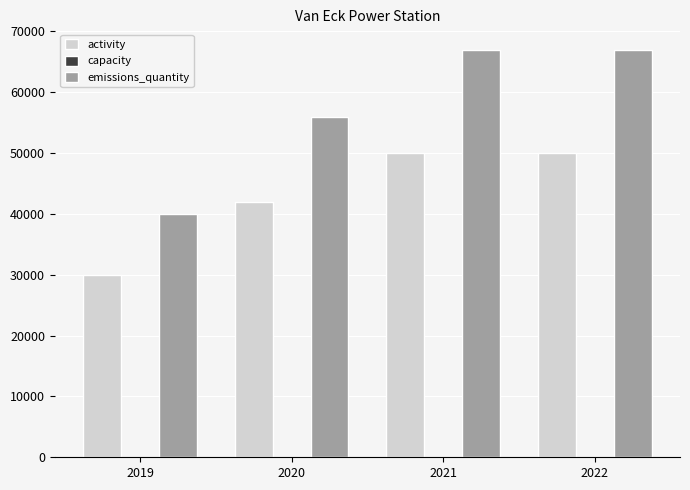

The value of activity at 2022 is 69837. True or false?

False